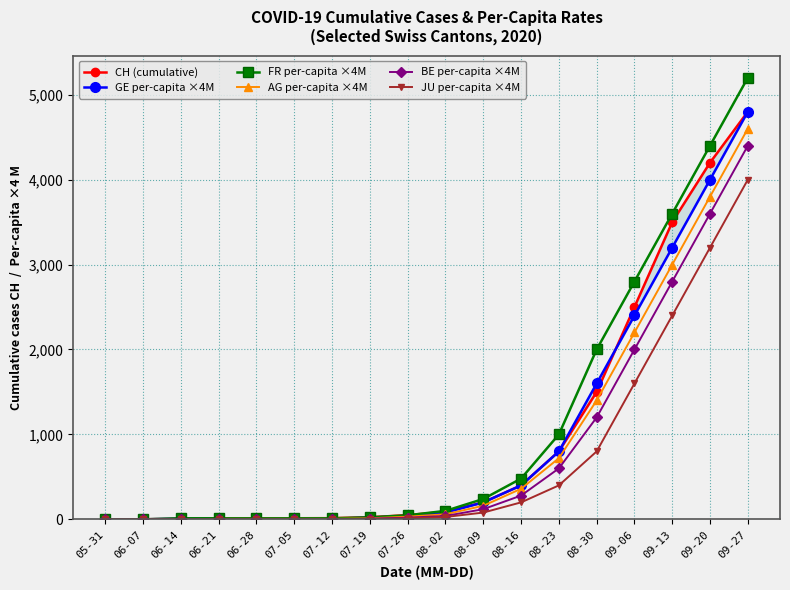

What is the greatest value displayed?

5200.0